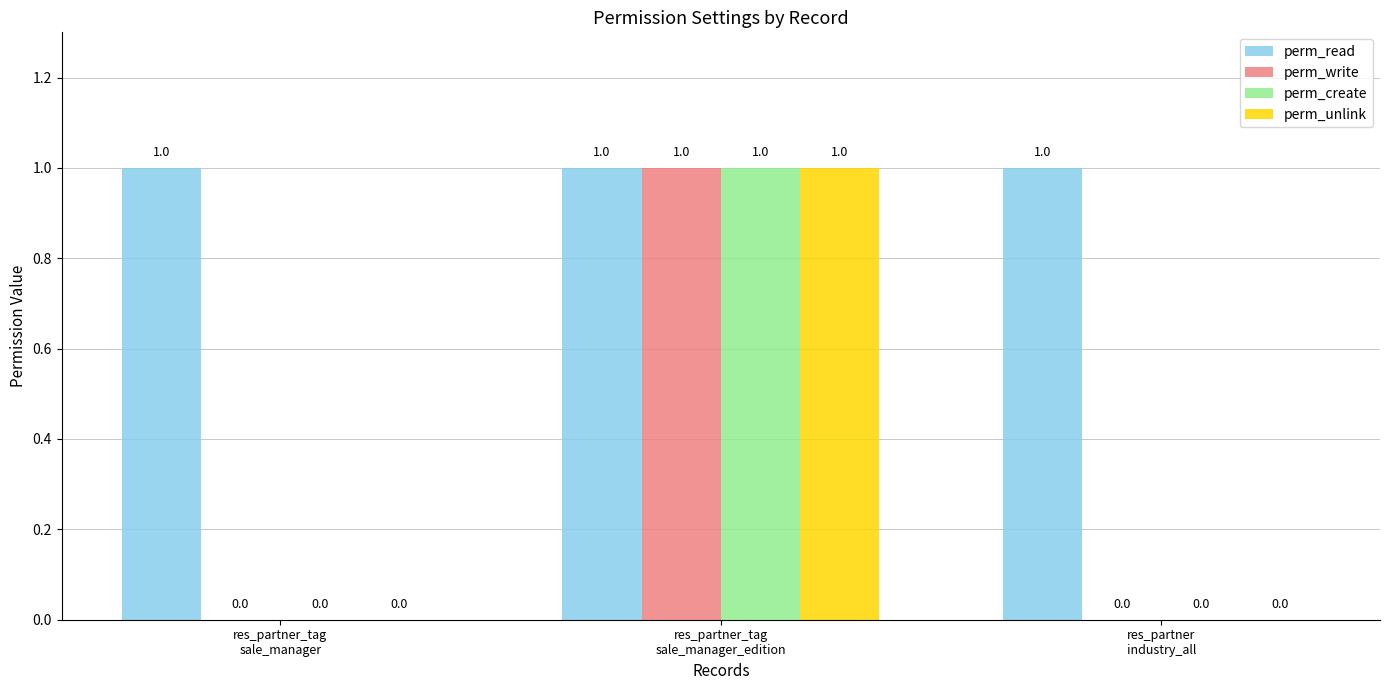

What is the sum of all perm_unlink values?

1